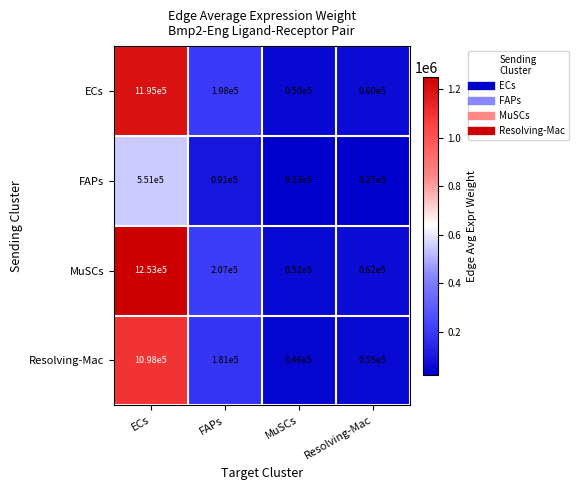

Count the number of data series in this chart.

4